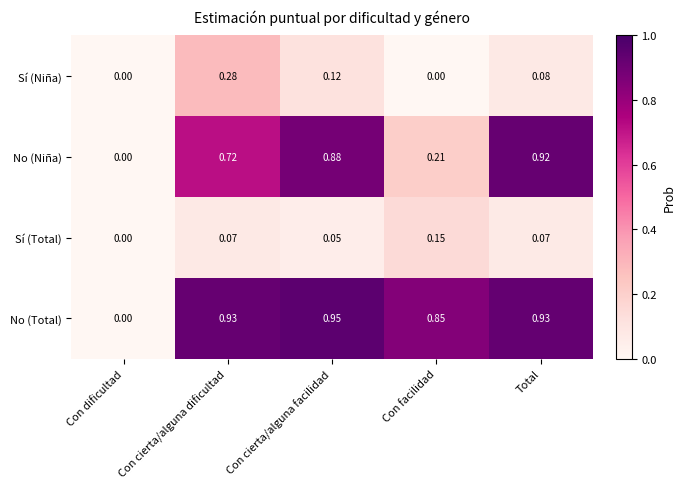

Between Con dificultad and Total, which series saw the biggest shift?

No (Total)